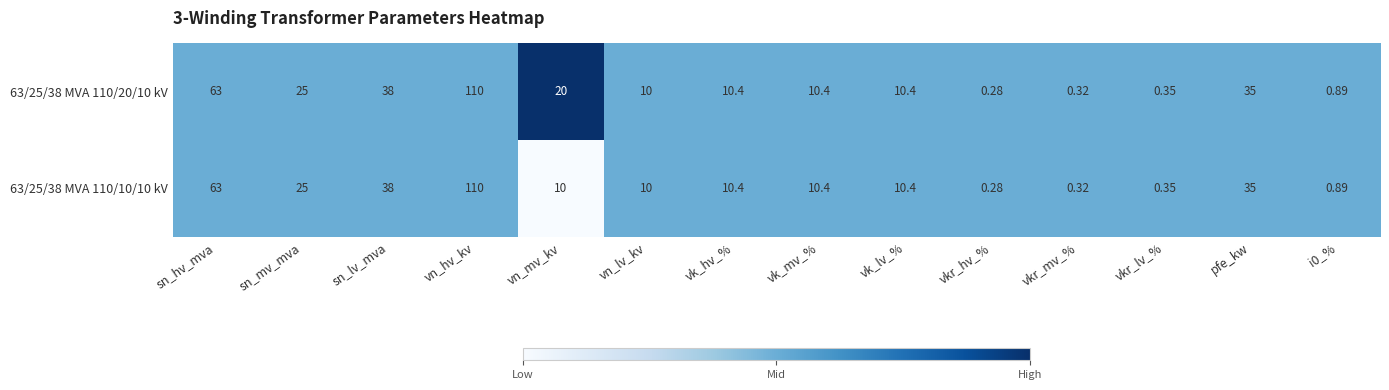

Where is 63/25/38 MVA 110/10/10 kV nearest to the value 55?

sn_hv_mva